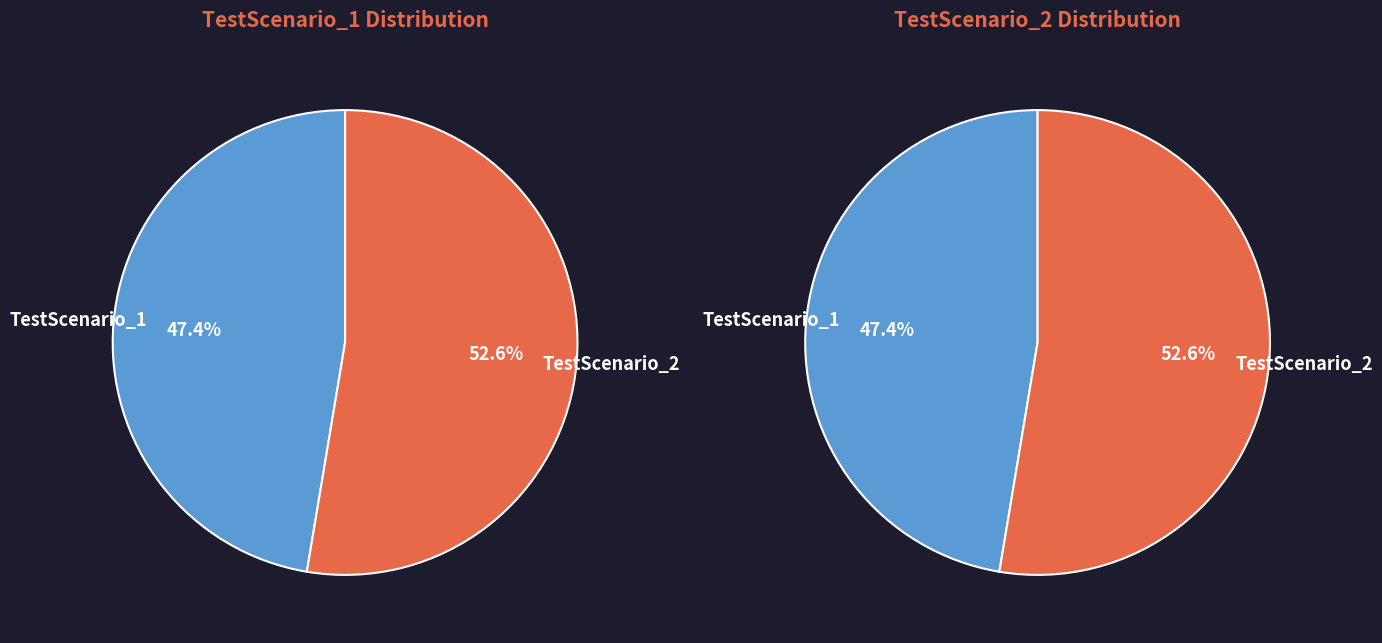

What percentage is the TestScenario_1 slice, to the nearest percent?

47%